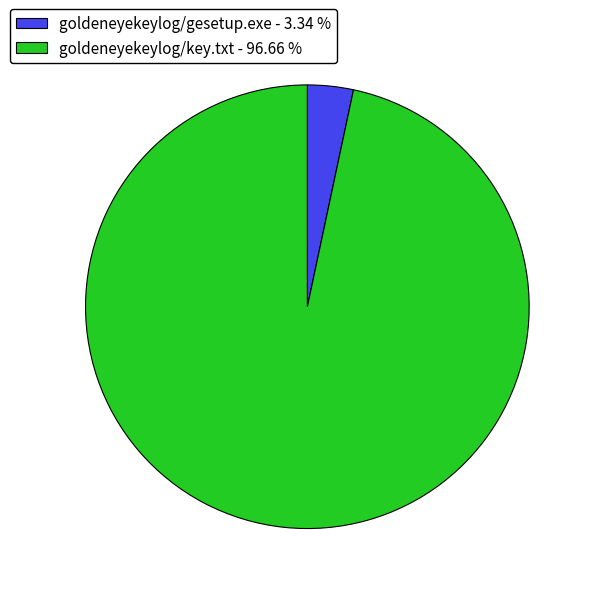

Do goldeneyekeylog/gesetup.exe - 3.34 % and goldeneyekeylog/key.txt - 96.66 % together represent more than half of the pie?

Yes